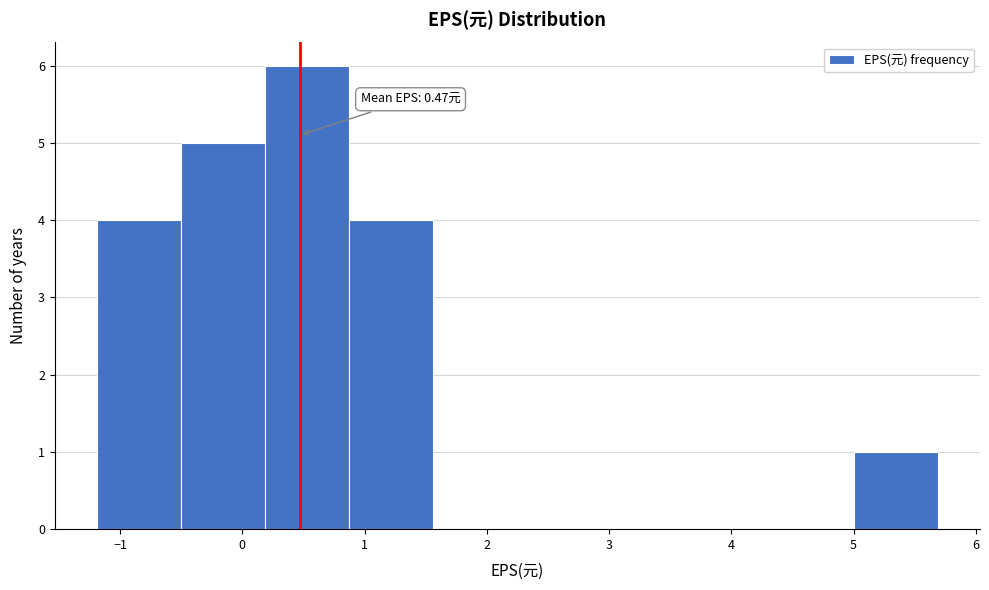

Which range on the x-axis has the tallest bar?

0.2 to 0.9